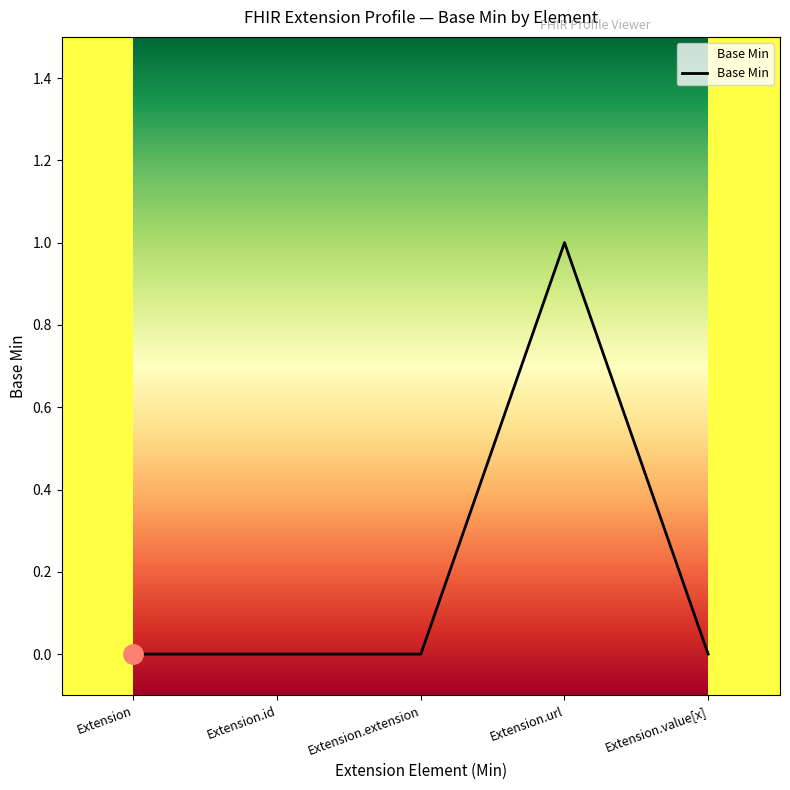

True or false: the data has more than 2 interior local peaks.

False